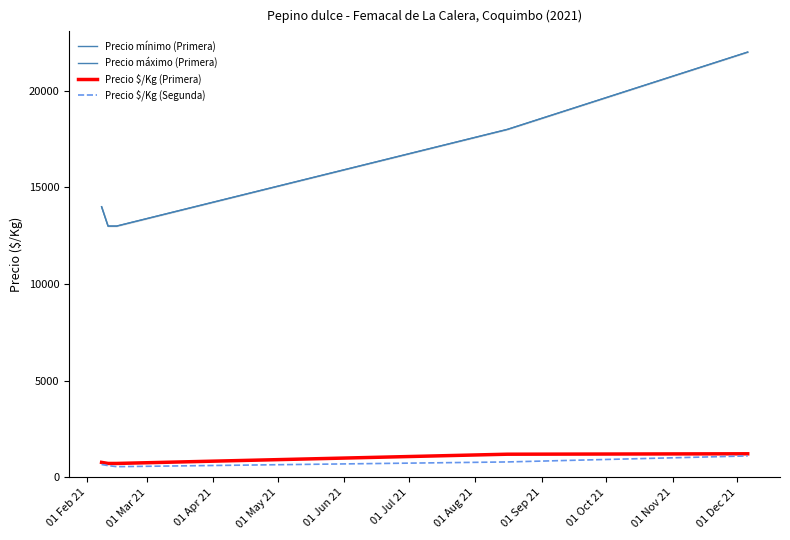

How many series are shown in this chart?

4